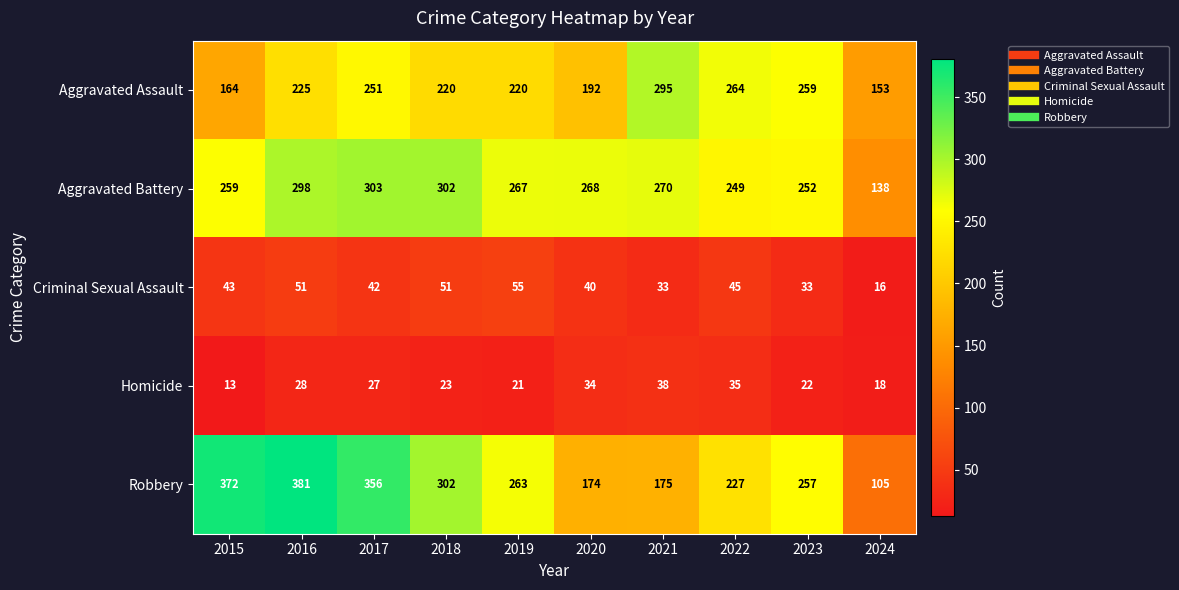

How many distinct data groups are displayed?

5